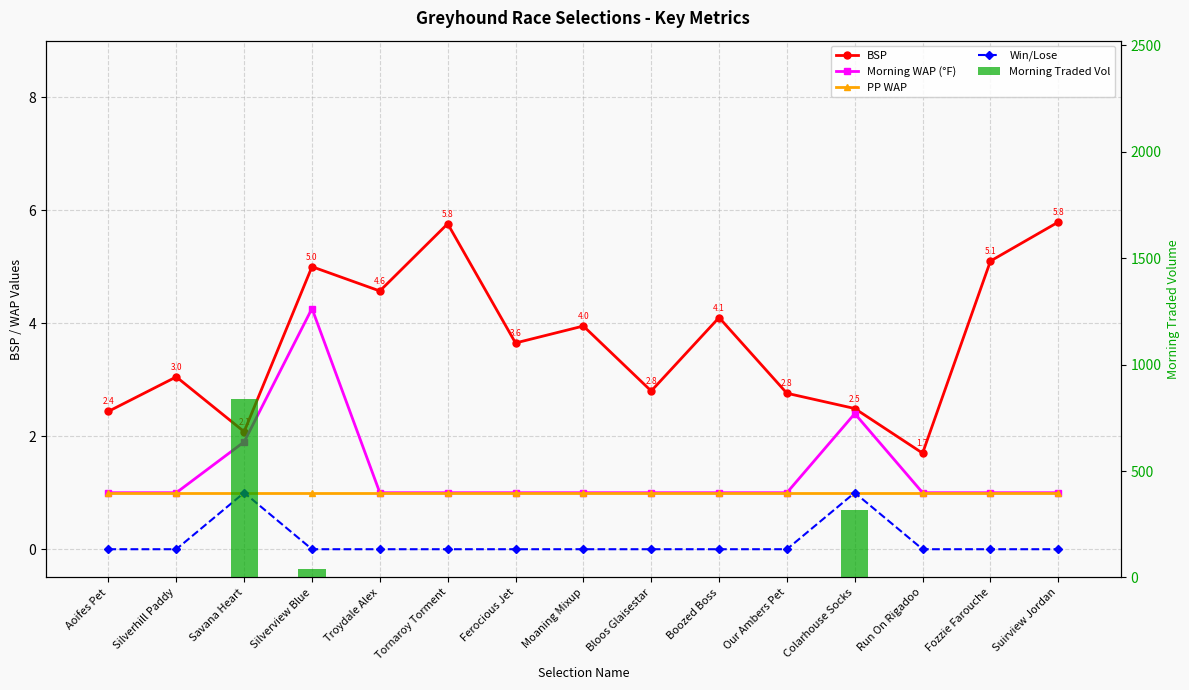

Which series has the widest spread of values?

Morning Traded Vol